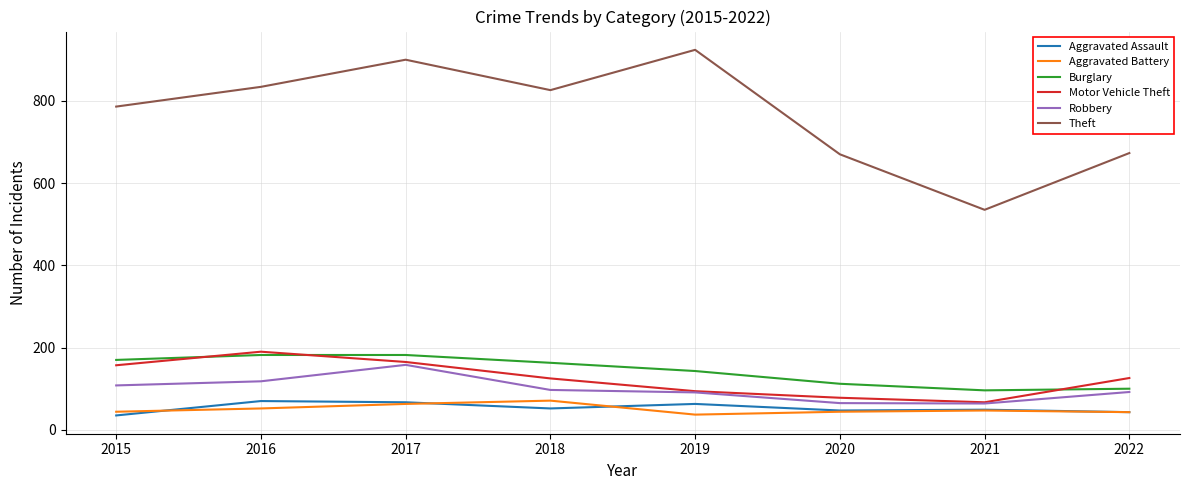

What is the total value across all series at 2018?

1334